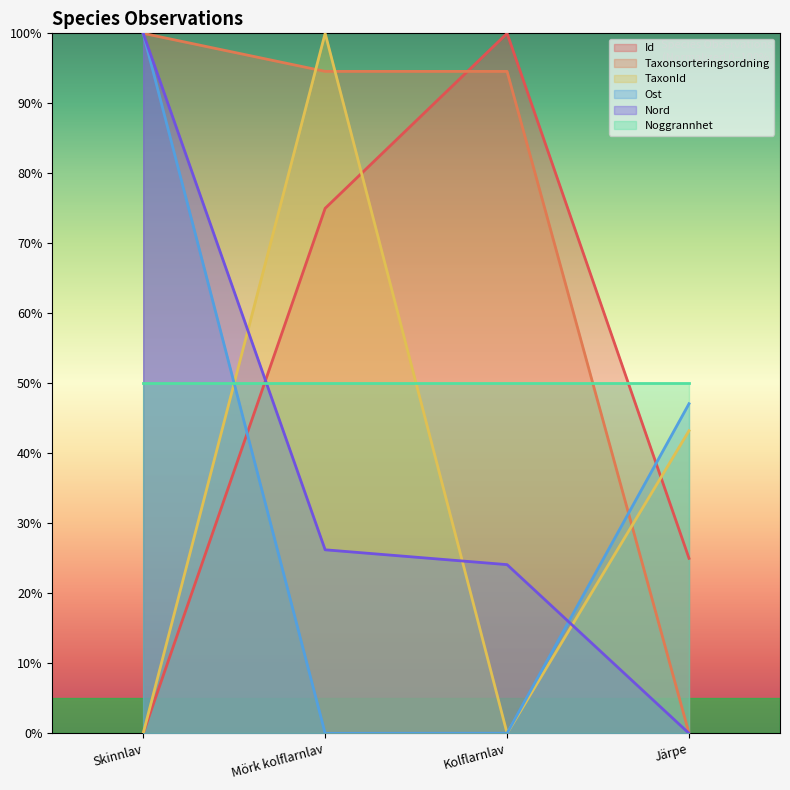

Which category has the highest value in the TaxonId series?

Mörk kolflarnlav